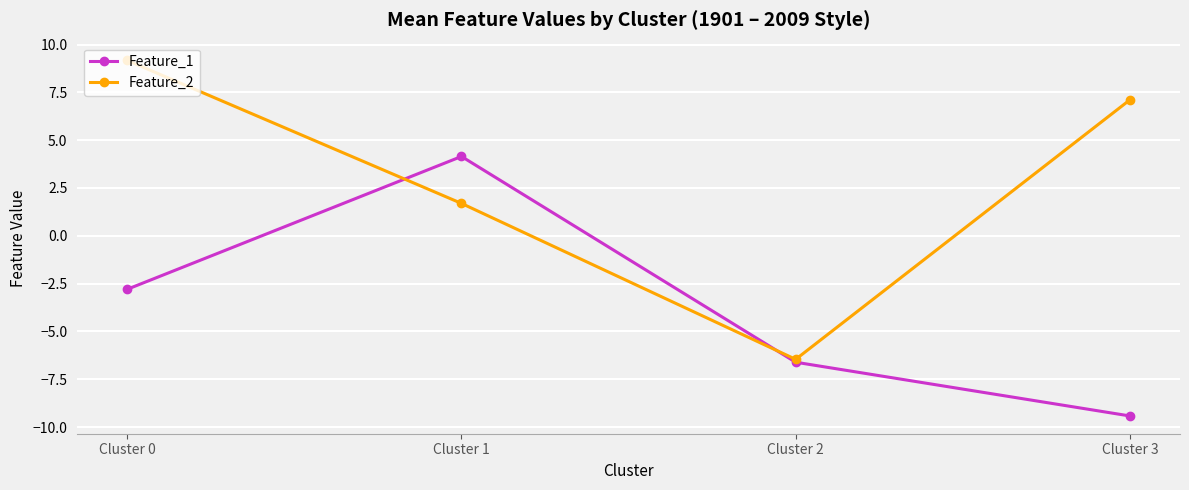

How many values in Feature_2 are below zero?

1